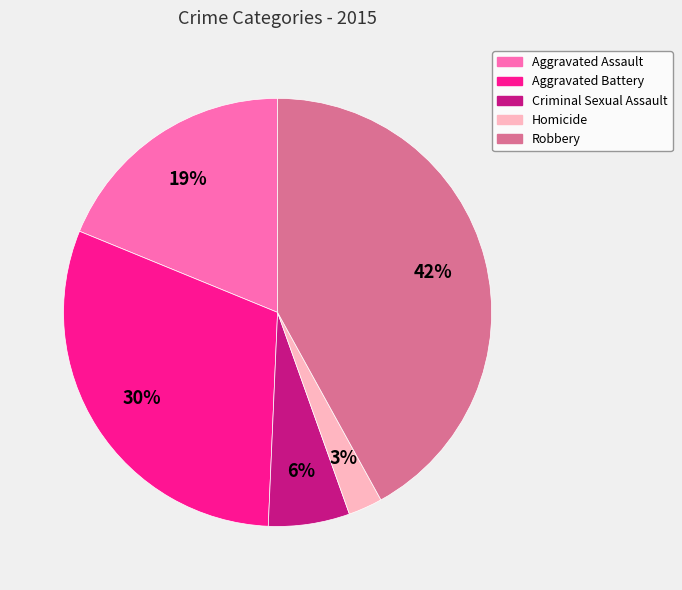

Which has a higher value, Aggravated Assault or Robbery?

Robbery